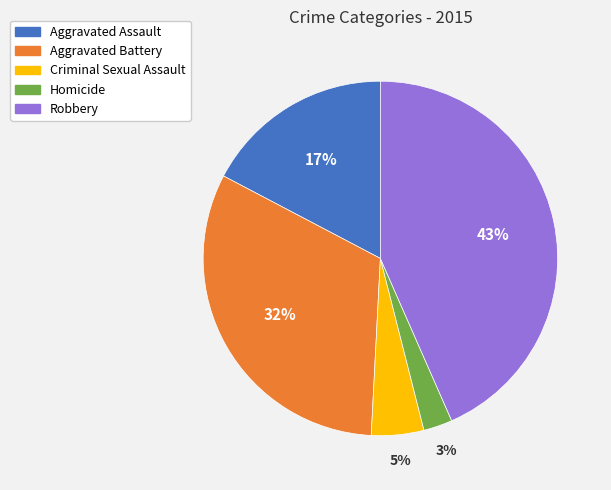

Count the number of slices in the pie.

5